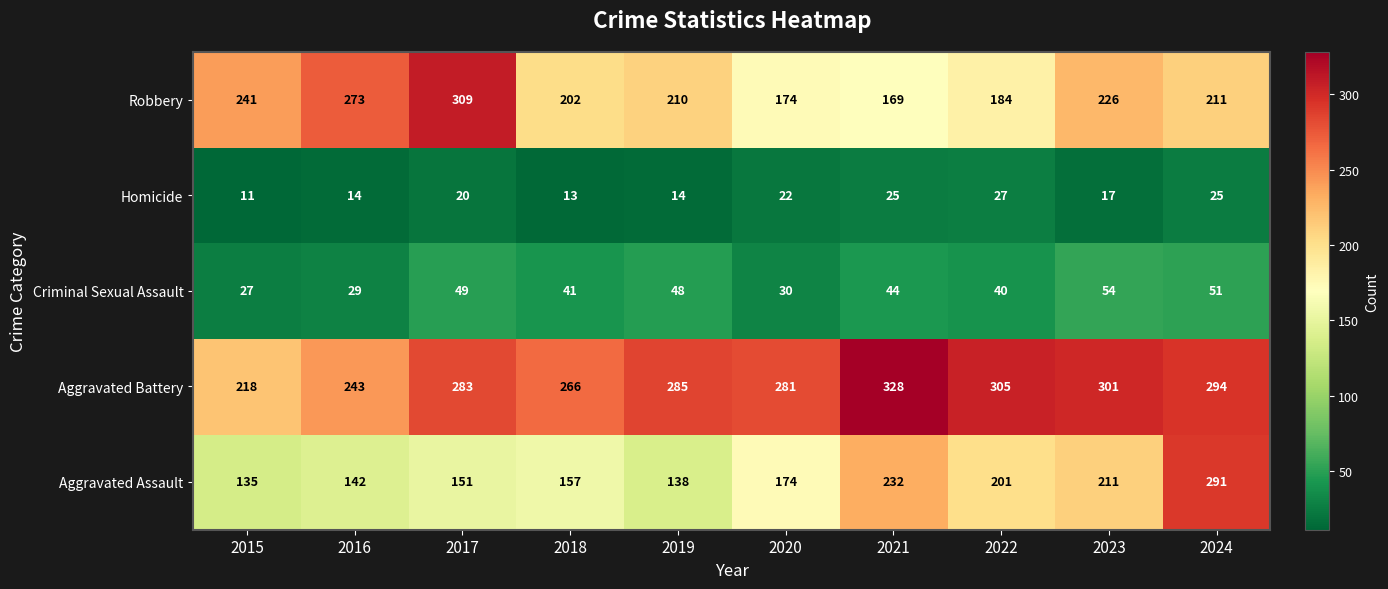

How many series are shown in this chart?

5